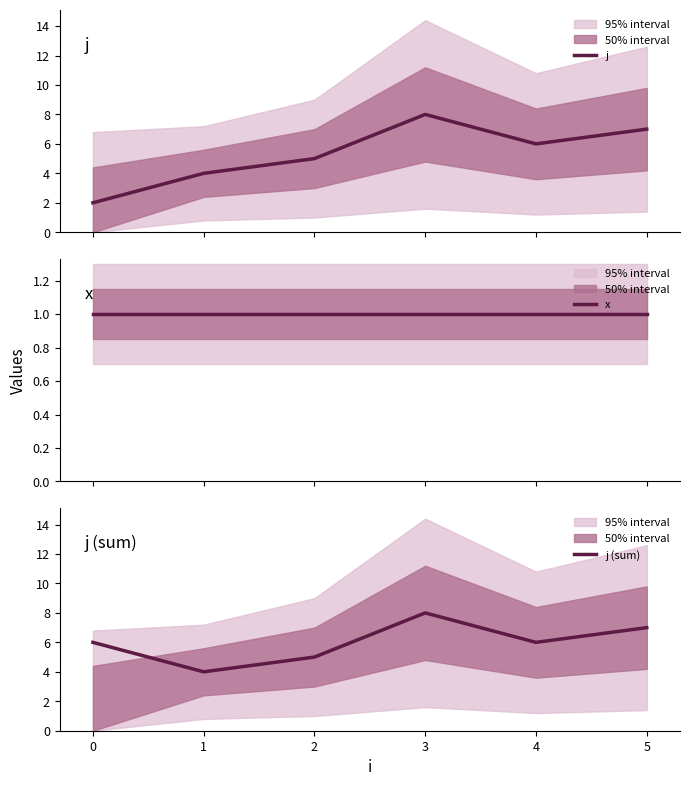

True or false: j (sum) has a value of 8 at 3.

True